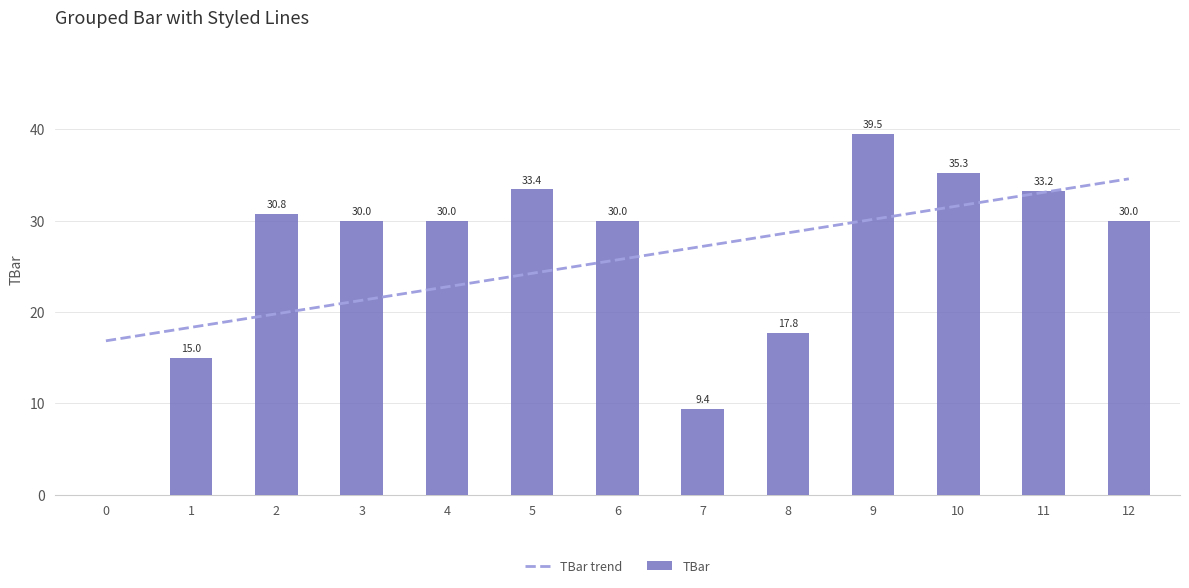

How many data points in TBar are less than 30?

4